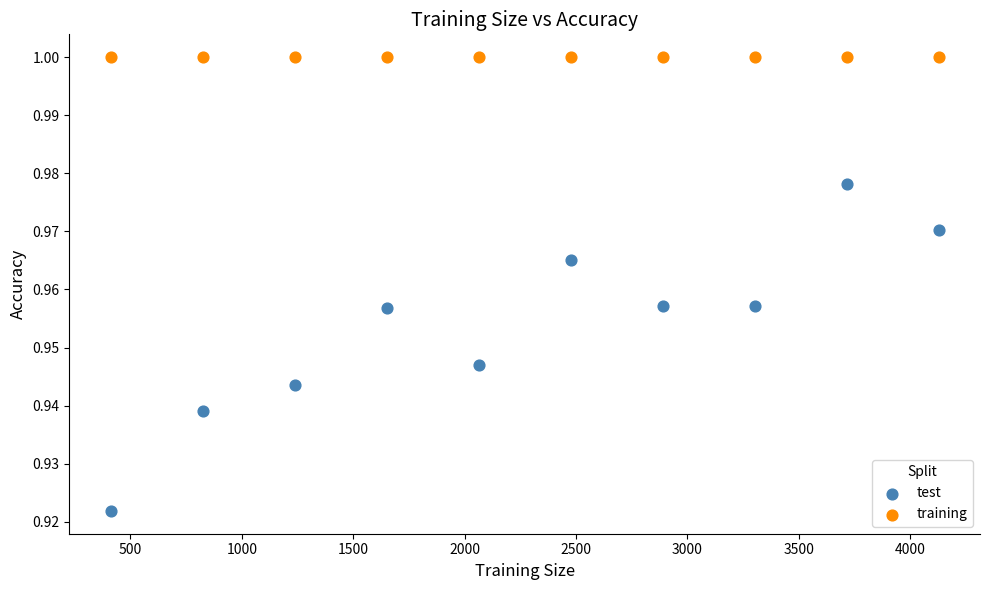

Which series contains the lowest Y value?

test